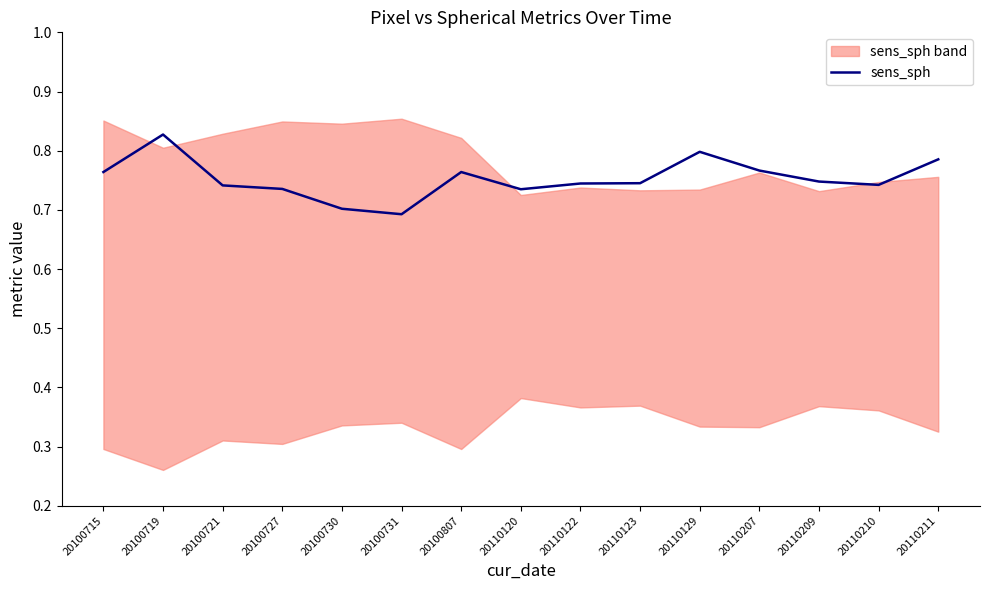

Reading right to left, list all the values displayed in this chart.

20110211=0.8	20110210=0.7	20110209=0.7	20110207=0.8	20110129=0.8	20110123=0.7	20110122=0.7	20110120=0.7	20100807=0.8	20100731=0.7	20100730=0.7	20100727=0.7	20100721=0.7	20100719=0.8	20100715=0.8